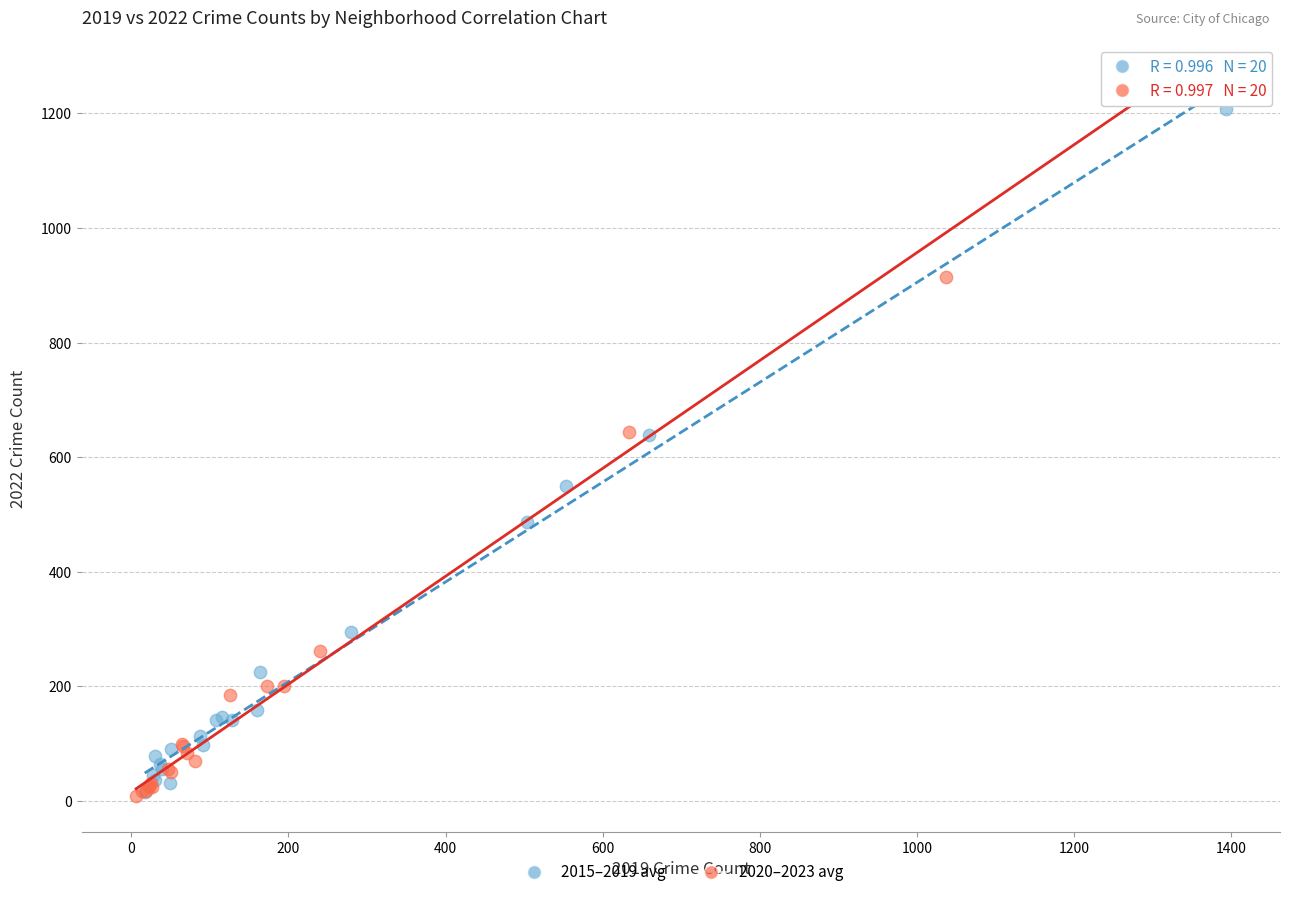

What are all the series names shown in the legend?

2015–2019 avg, 2020–2023 avg